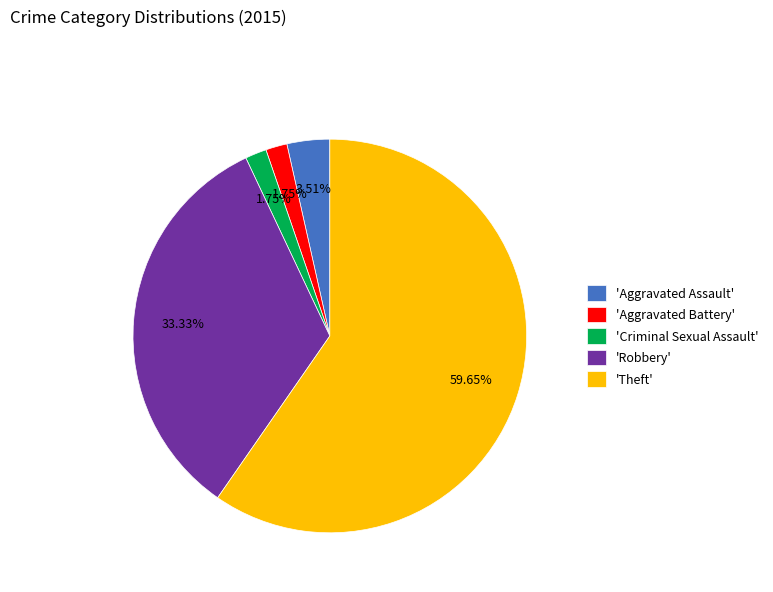

What is the largest slice in the pie chart?

'Theft'